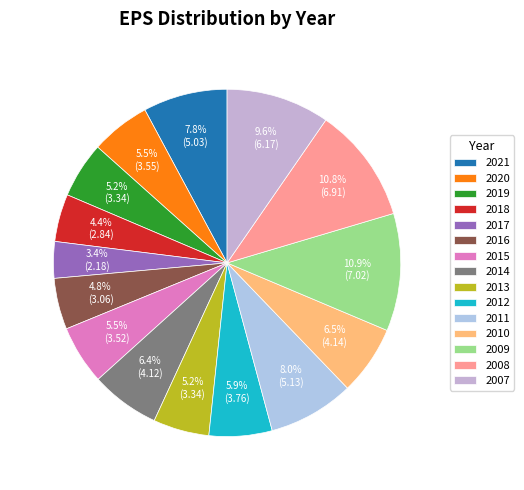

To the nearest percent, what percentage of the pie is 2020?

6%